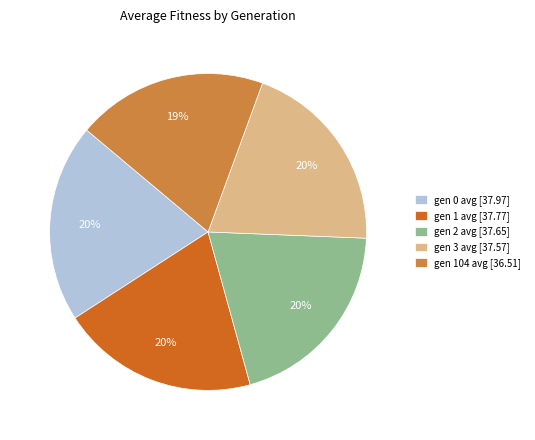

Does gen 3 avg [37.57] represent more than half of the total?

No